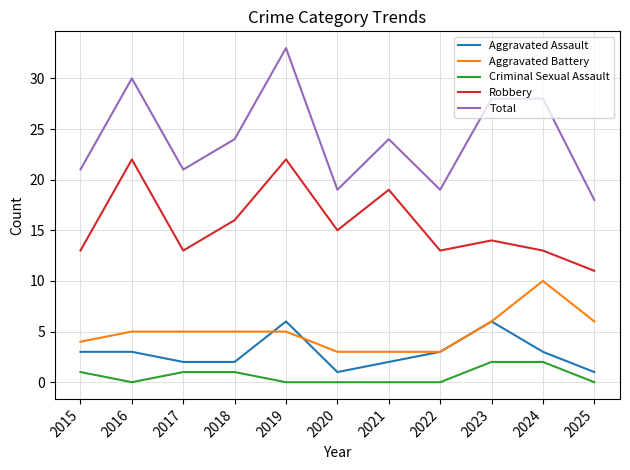

Rank the series at 2016 from highest to lowest value.

Total, Robbery, Aggravated Battery, Aggravated Assault, Criminal Sexual Assault